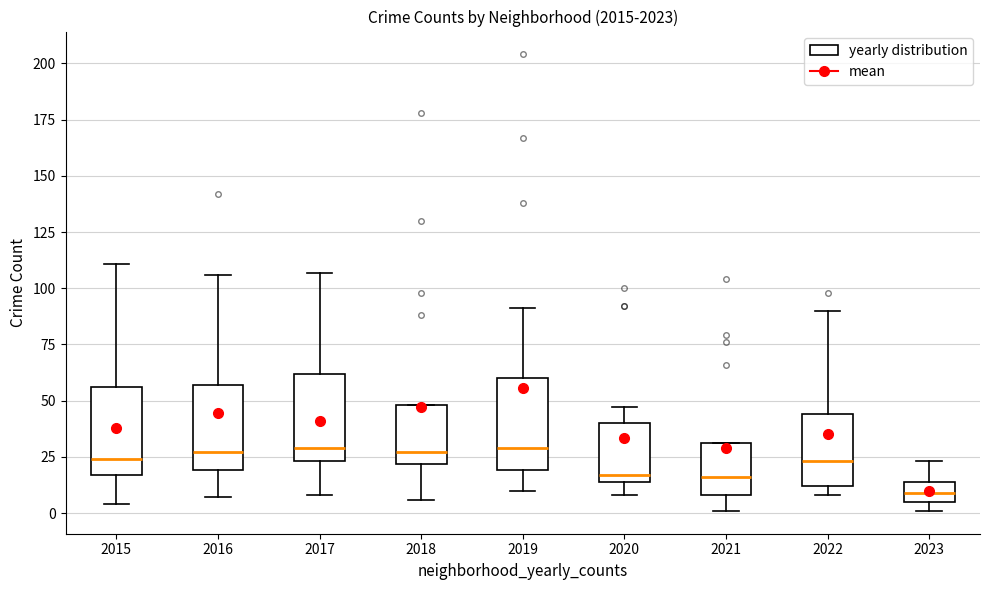

Reading left to right, read every box against the y-axis: the position of its median line, the range the box covers, and the ends of its whiskers. The values are not printed on the chart, so give them approximately, as read against the axis.

2015: median 25, box 15 to 55, whiskers 5 to 110
2016: median 25, box 20 to 55, whiskers 5 to 105
2017: median 30, box 25 to 60, whiskers 10 to 105
2018: median 25, box 20 to 50, whiskers 5 to 50
2019: median 30, box 20 to 60, whiskers 10 to 90
2020: median 15 (just above the box's lower edge), box 15 to 40, whiskers 10 to 45
2021: median 15, box 10 to 30, whiskers 0 to 30
2022: median 25, box 10 to 45, whiskers 10 (just below the box's lower edge) to 90
2023: median 10, box 5 to 15, whiskers 0 to 25